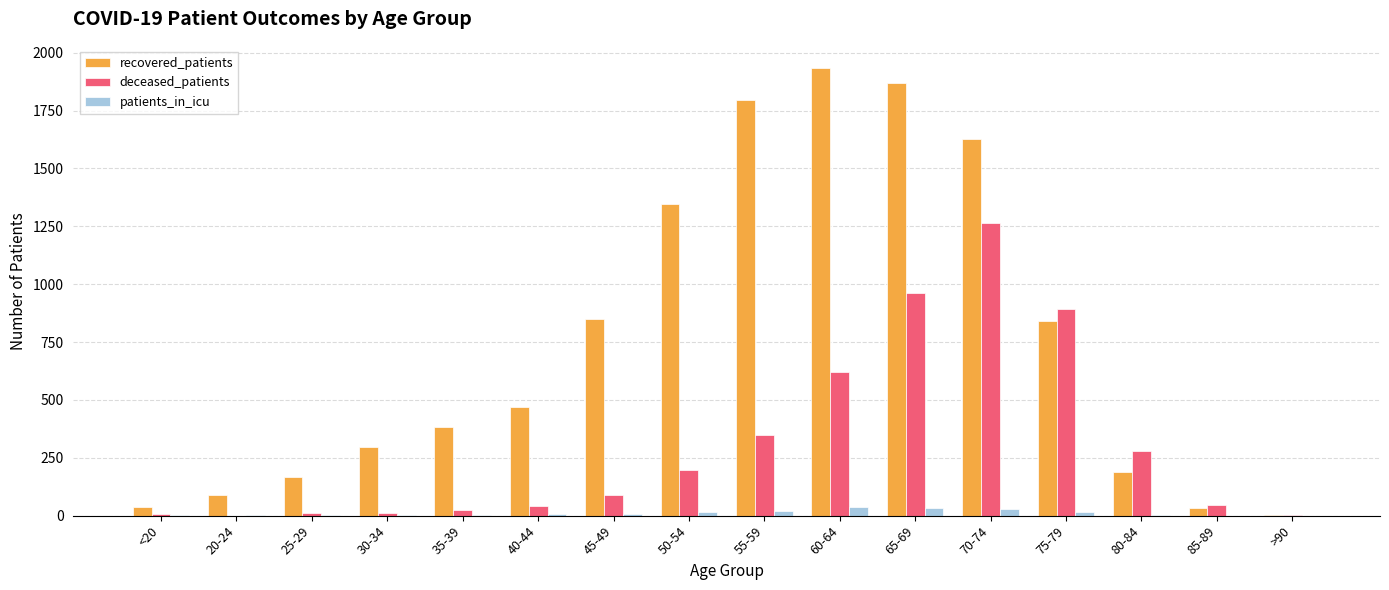

Is the value of recovered_patients at 25-29 greater than the value of patients_in_icu at >90?

Yes